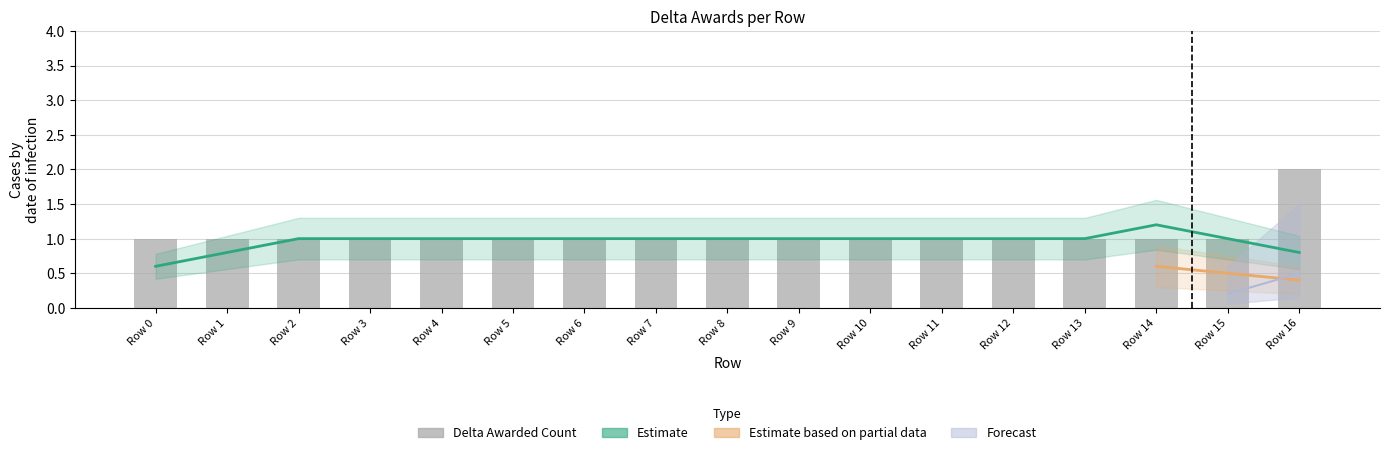

Which label corresponds to the largest value in the chart?

Row 16